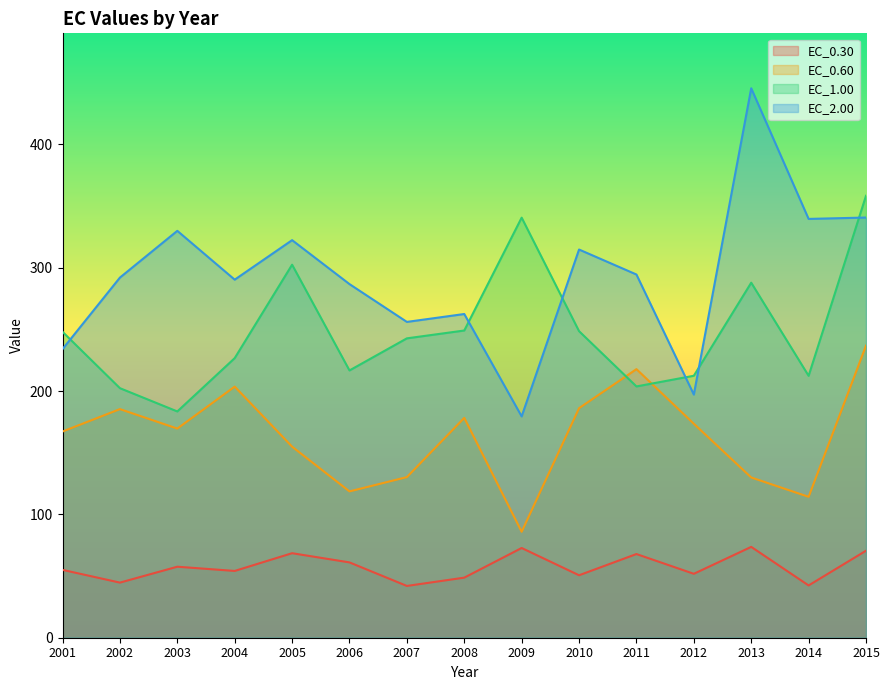

Reading left to right, transcribe all the data shown in this chart.

EC_0.30: 55.0	44.7	57.6	54.1	68.5	61.1	42.0	48.7	72.7	50.6	67.8	51.8	73.6	42.4	70.5
EC_0.60: 167.2	185.3	169.5	203.6	154.9	118.6	130.2	178.2	85.9	186.1	217.7	173.5	129.9	114.2	236.7
EC_1.00: 248.0	202.3	183.4	226.6	302.4	216.7	242.7	249.0	340.5	248.5	203.7	212.4	287.8	212.3	358.2
EC_2.00: 234.0	291.9	329.8	290.3	322.3	286.7	256.0	262.4	179.4	314.7	294.4	197.1	445.4	339.5	340.6